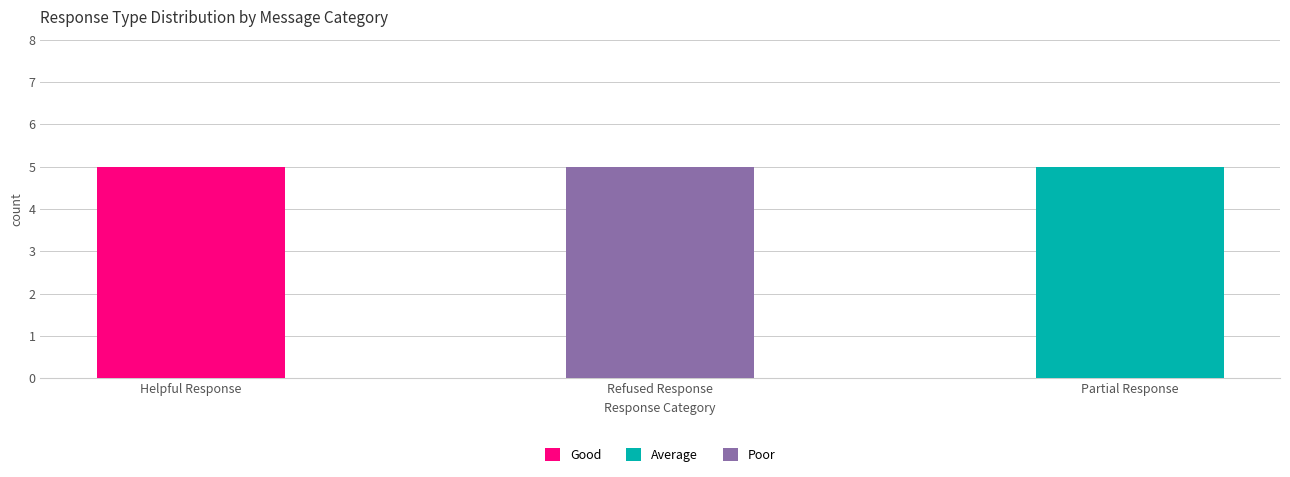

The value of Good at Refused Response is -3. True or false?

False